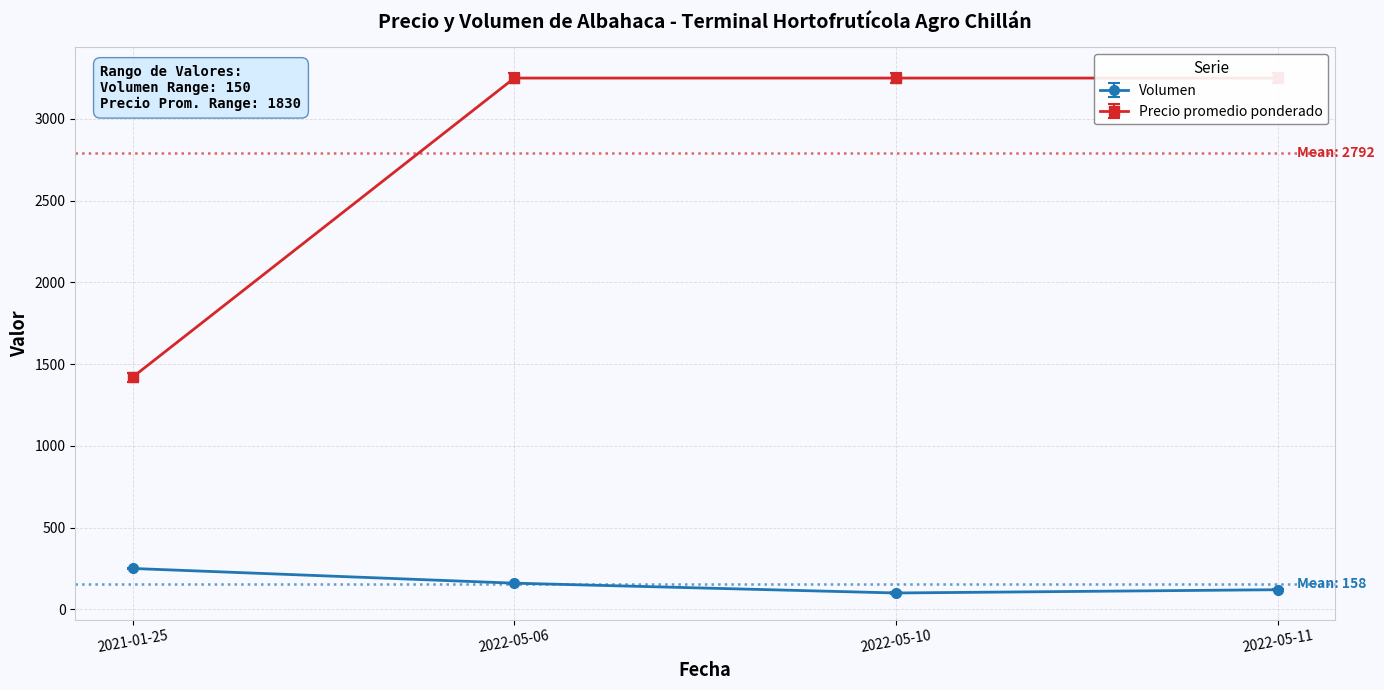

What are all the series names shown in the legend?

Volumen, Precio promedio ponderado